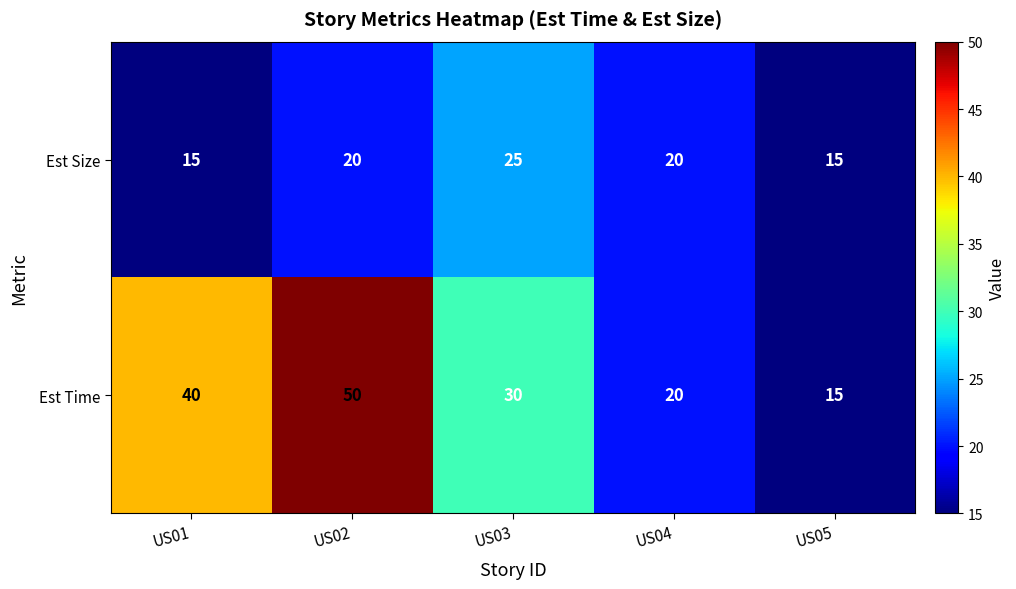

How many Est Size values are between 15 and 20?

4